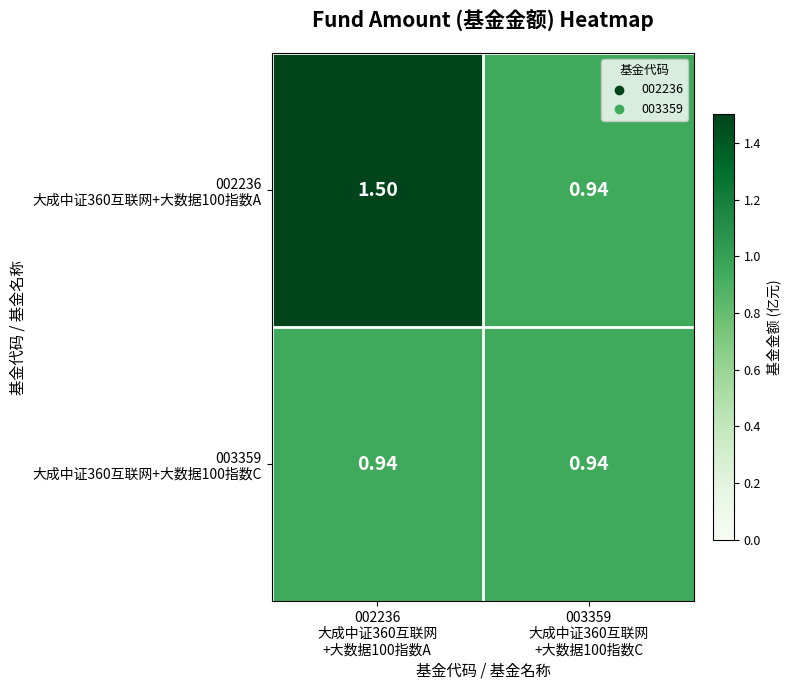

How many categories are shown in the chart?

2